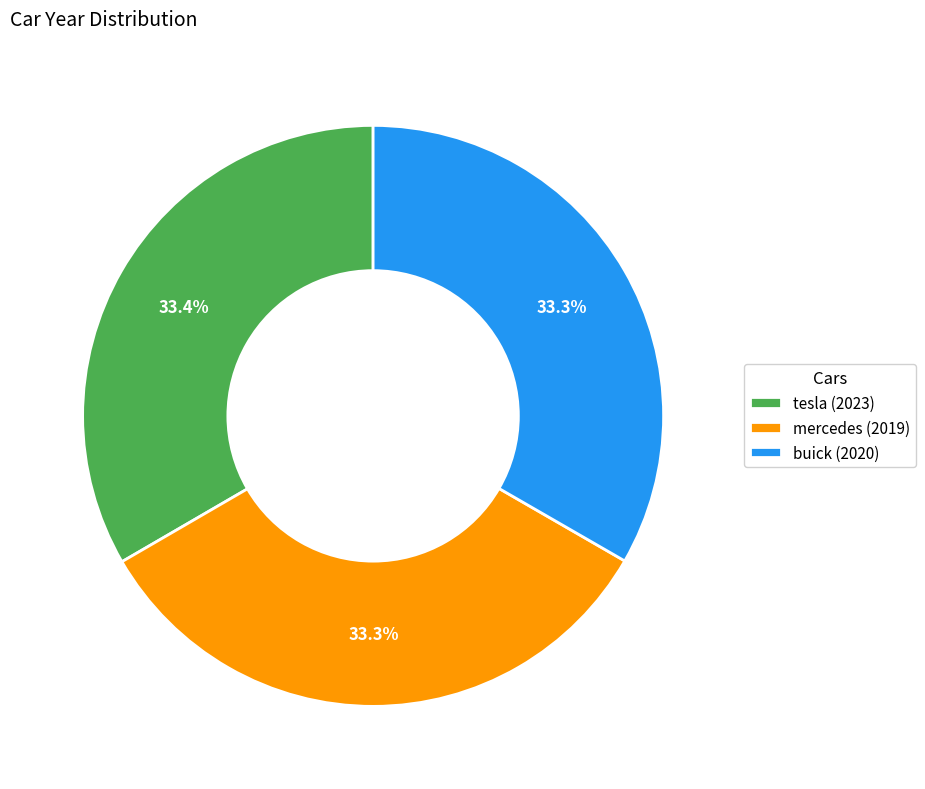

Is it true that mercedes is 25% of the pie?

False